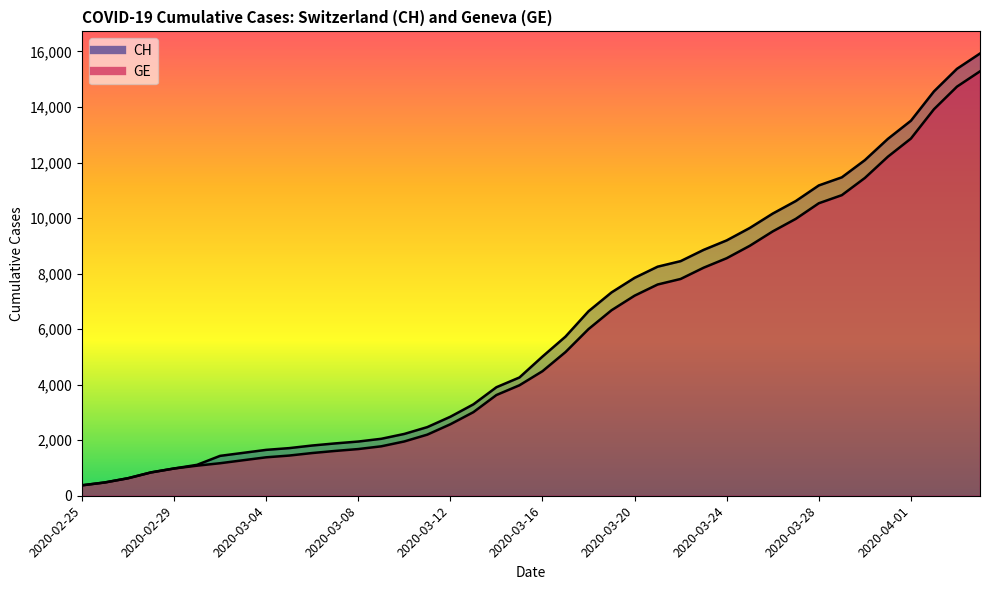

Reading right to left, list all the values displayed in this chart.

CH: 2020-04-04=15926	2020-04-03=15375	2020-04-02=14561	2020-04-01=13505	2020-03-31=12852	2020-03-30=12086	2020-03-29=11467	2020-03-28=11175	2020-03-27=10613	2020-03-26=10162	2020-03-25=9642	2020-03-24=9196	2020-03-23=8855	2020-03-22=8449	2020-03-21=8249	2020-03-20=7847	2020-03-19=7323	2020-03-18=6644	2020-03-17=5731	2020-03-16=5012	2020-03-15=4259	2020-03-14=3908	2020-03-13=3291	2020-03-12=2845	2020-03-11=2472	2020-03-10=2226	2020-03-09=2051	2020-03-08=1952	2020-03-07=1885	2020-03-06=1809	2020-03-05=1715	2020-03-04=1652	2020-03-03=1544	2020-03-02=1436	2020-03-01=1113	2020-02-29=981	2020-02-28=840	2020-02-27=630	2020-02-26=479	2020-02-25=375
GE: 2020-04-04=15284	2020-04-03=14733	2020-04-02=13919	2020-04-01=12863	2020-03-31=12210	2020-03-30=11444	2020-03-29=10825	2020-03-28=10533	2020-03-27=9971	2020-03-26=9520	2020-03-25=9000	2020-03-24=8554	2020-03-23=8213	2020-03-22=7807	2020-03-21=7607	2020-03-20=7205	2020-03-19=6681	2020-03-18=6002	2020-03-17=5174	2020-03-16=4485	2020-03-15=3978	2020-03-14=3627	2020-03-13=3010	2020-03-12=2574	2020-03-11=2201	2020-03-10=1955	2020-03-09=1780	2020-03-08=1681	2020-03-07=1614	2020-03-06=1538	2020-03-05=1447	2020-03-04=1384	2020-03-03=1278	2020-03-02=1171	2020-03-01=1083	2020-02-29=981	2020-02-28=840	2020-02-27=630	2020-02-26=479	2020-02-25=375